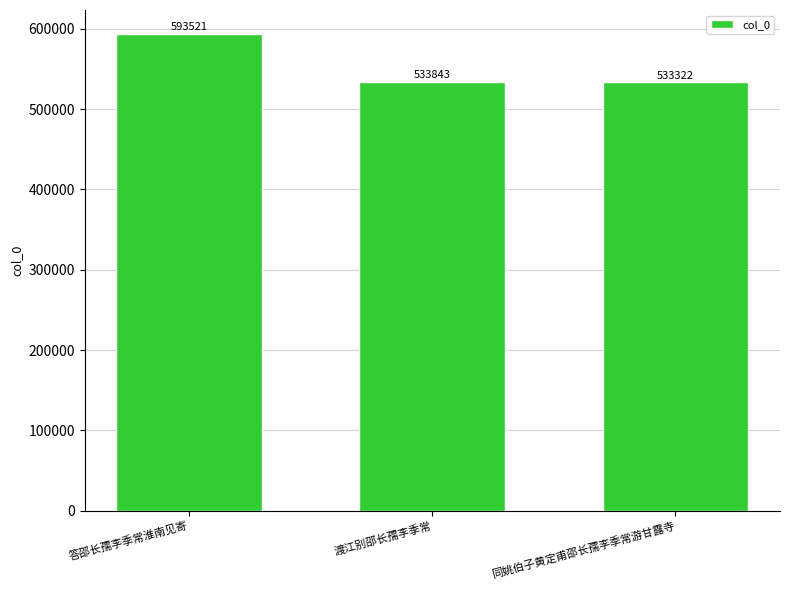

Is it true that the value at 渡江别邵长孺李季常 is 916962?

False